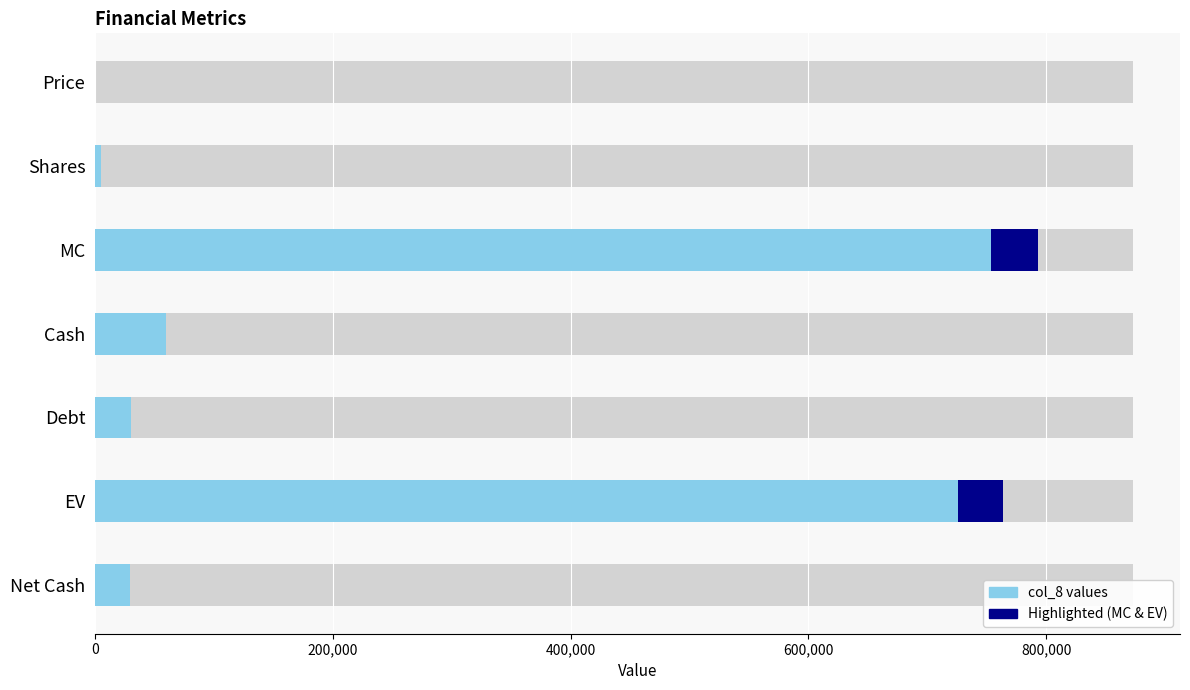

Which category has the lowest value across all series?

Price